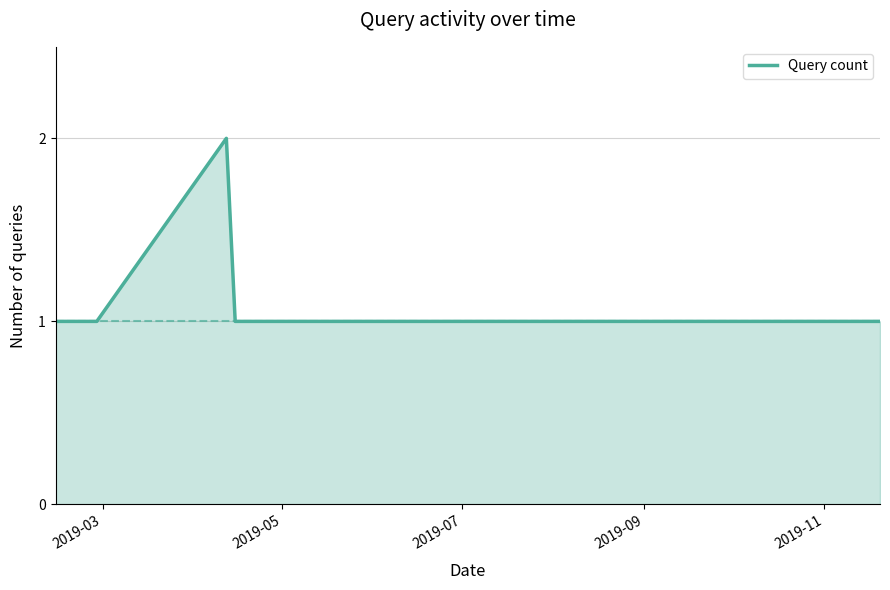

True or false: there are more than 0 points higher than both neighbors.

True